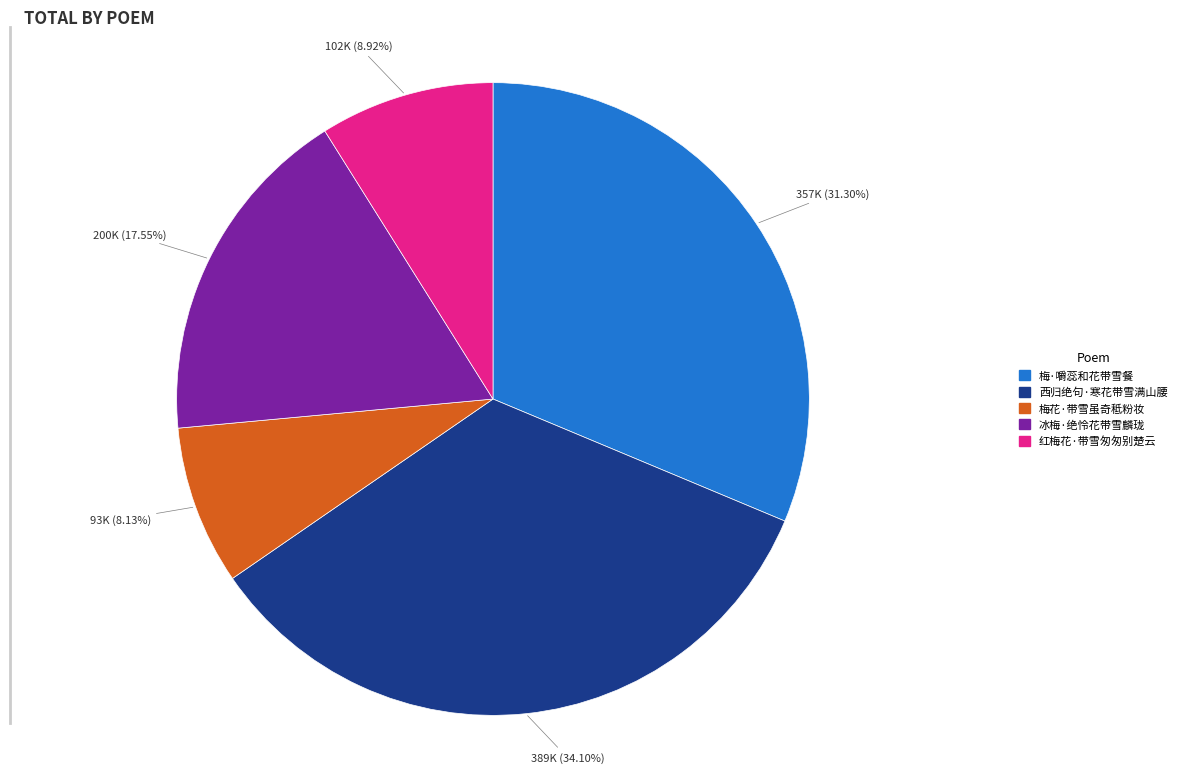

Is the sum of 西归绝句·寒花带雪满山腰 and 冰梅·绝怜花带雪麟珑 greater than half?

Yes